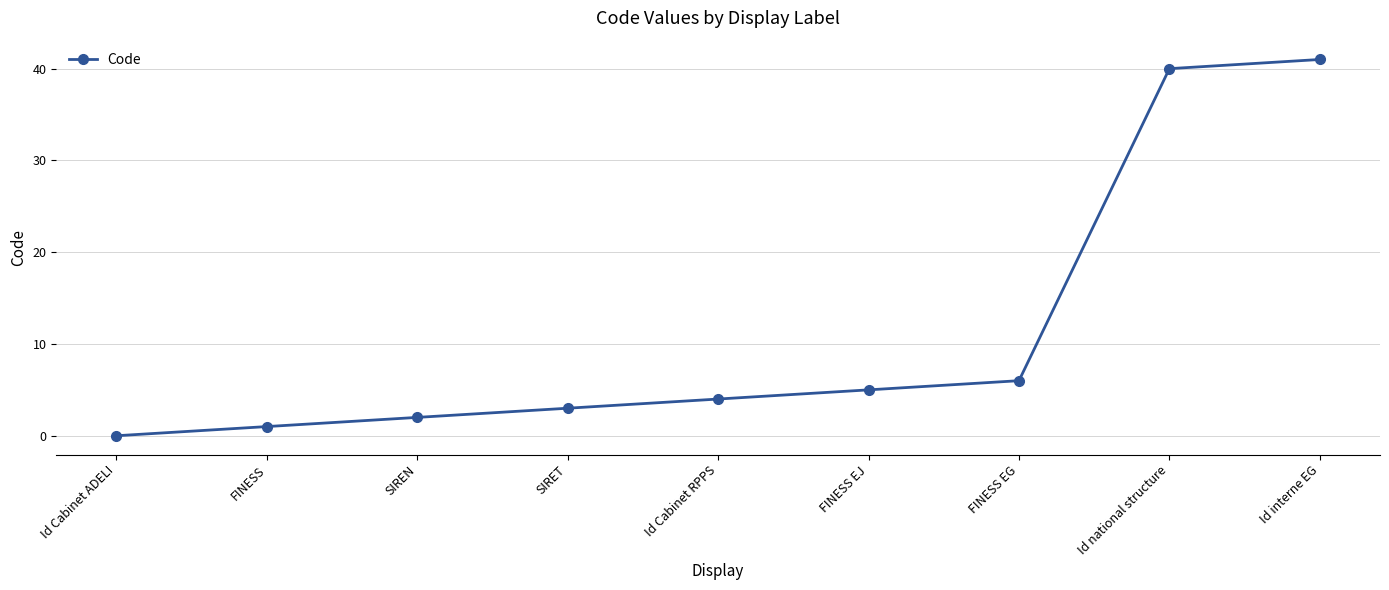

What position from the right is FINESS EG?

3